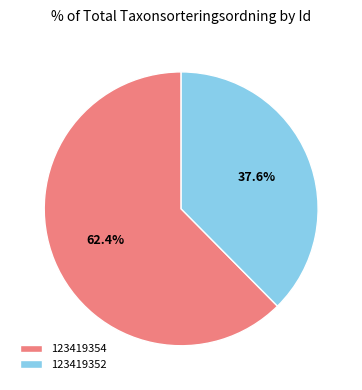

To the nearest percent, what is the difference between the largest and smallest slice percentages?

25%